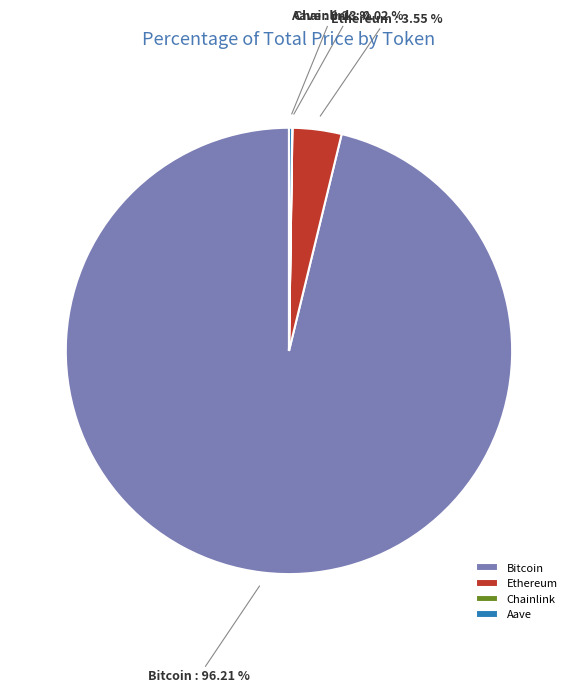

Is there any slice that represents more than half of the pie?

Yes